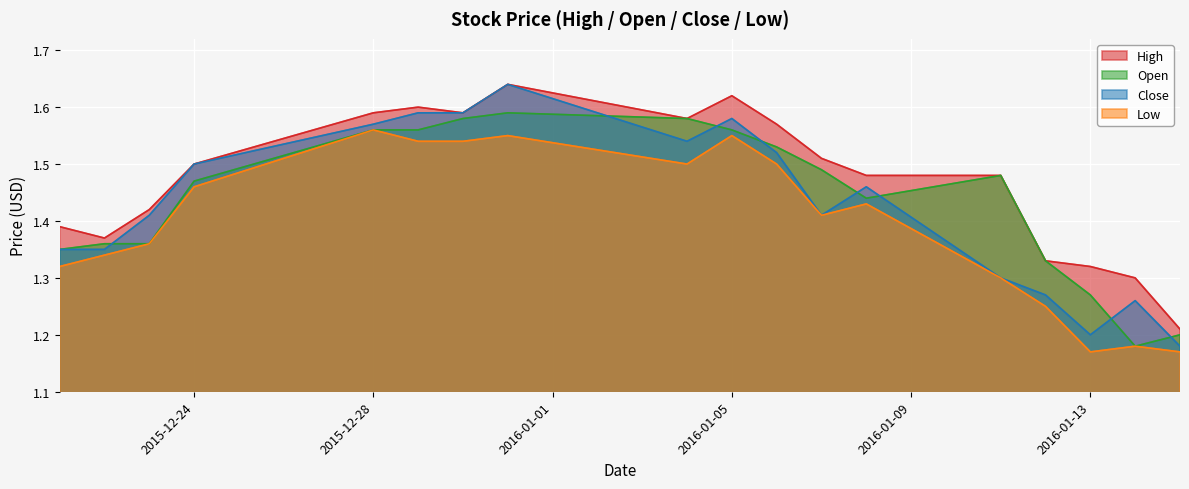

Where is High nearest to the value 1?

2016-01-15